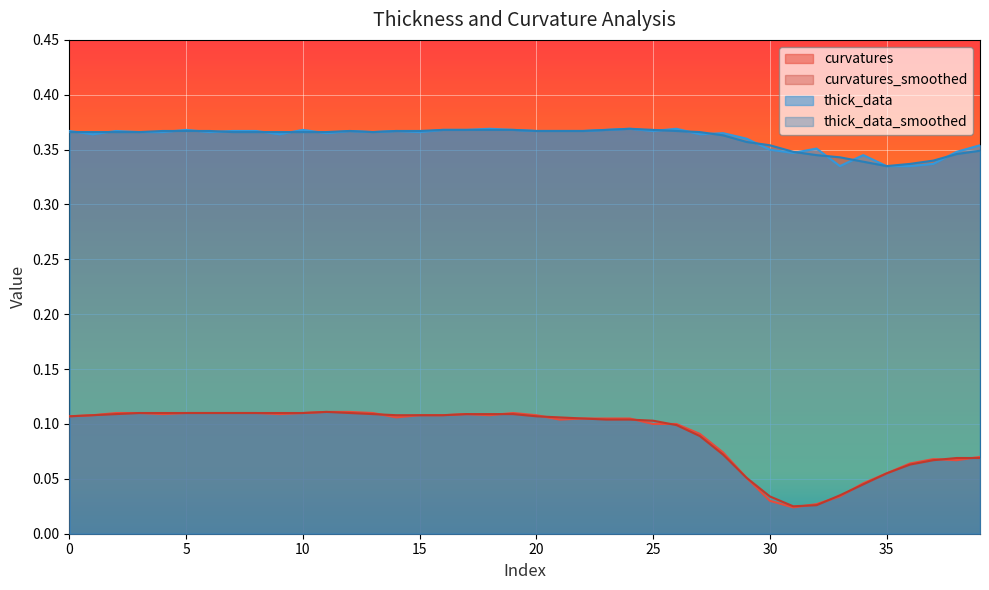

How many lines are shown in the chart?

4